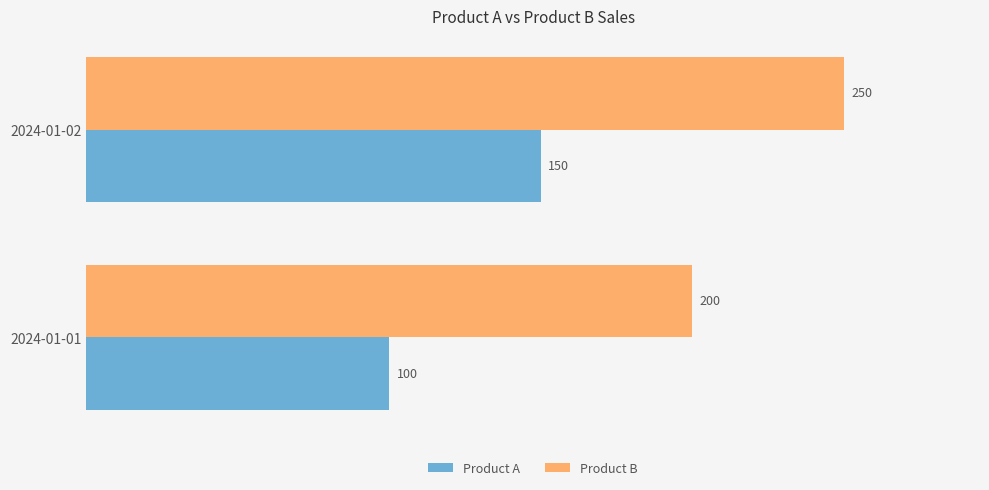

What is the spread (max minus min) of values at 2024-01-02?

100